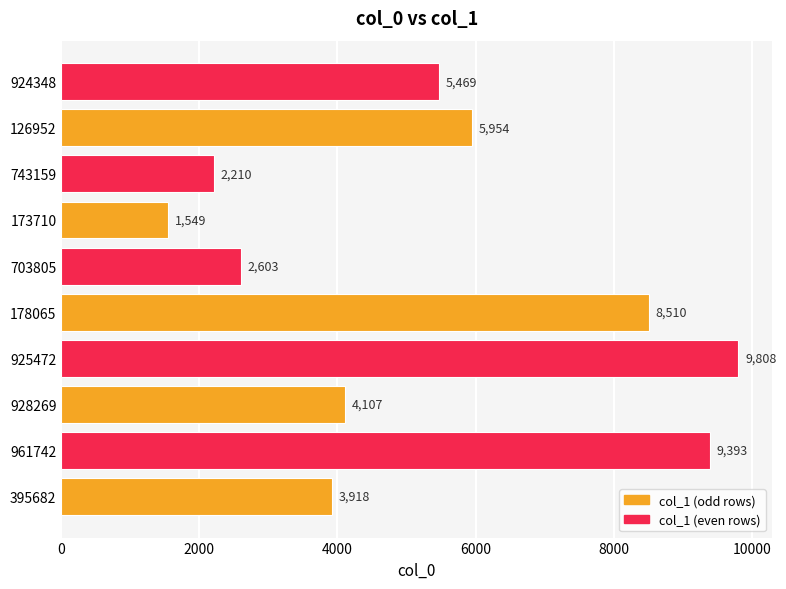

List the labels in order of value, largest first.

925472, 961742, 178065, 126952, 924348, 928269, 395682, 703805, 743159, 173710